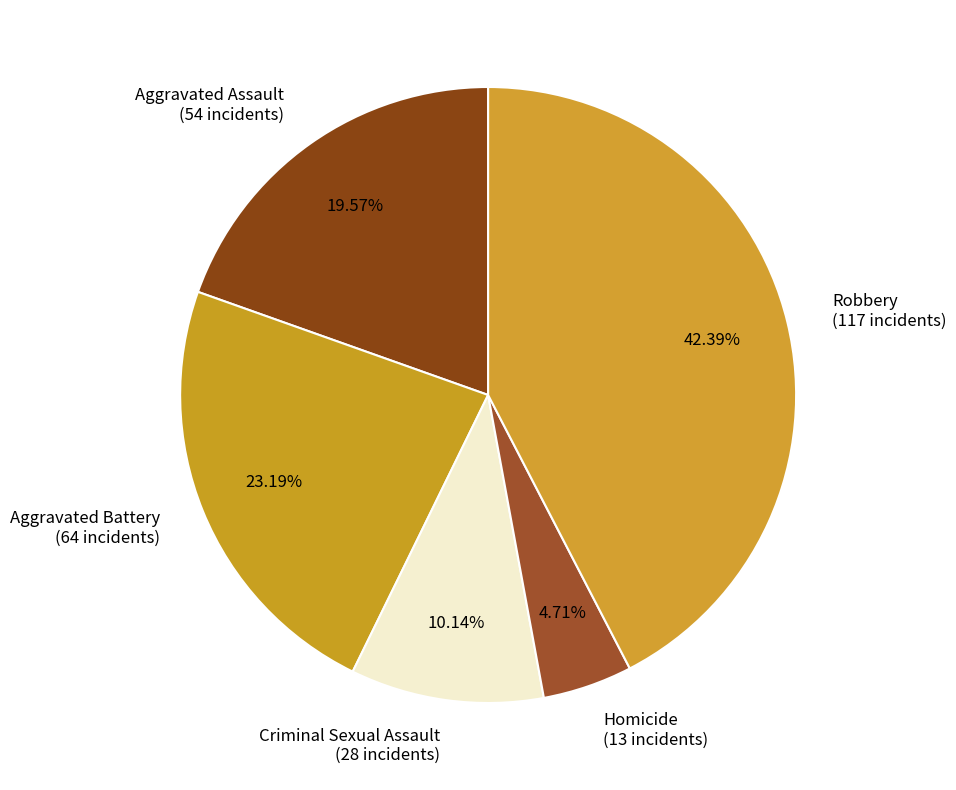

How many segments does this pie chart have?

5